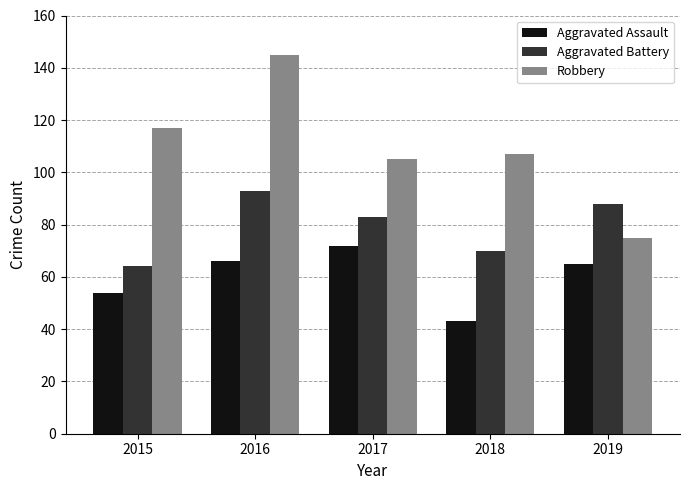

Where is Robbery nearest to the value 110?

2018